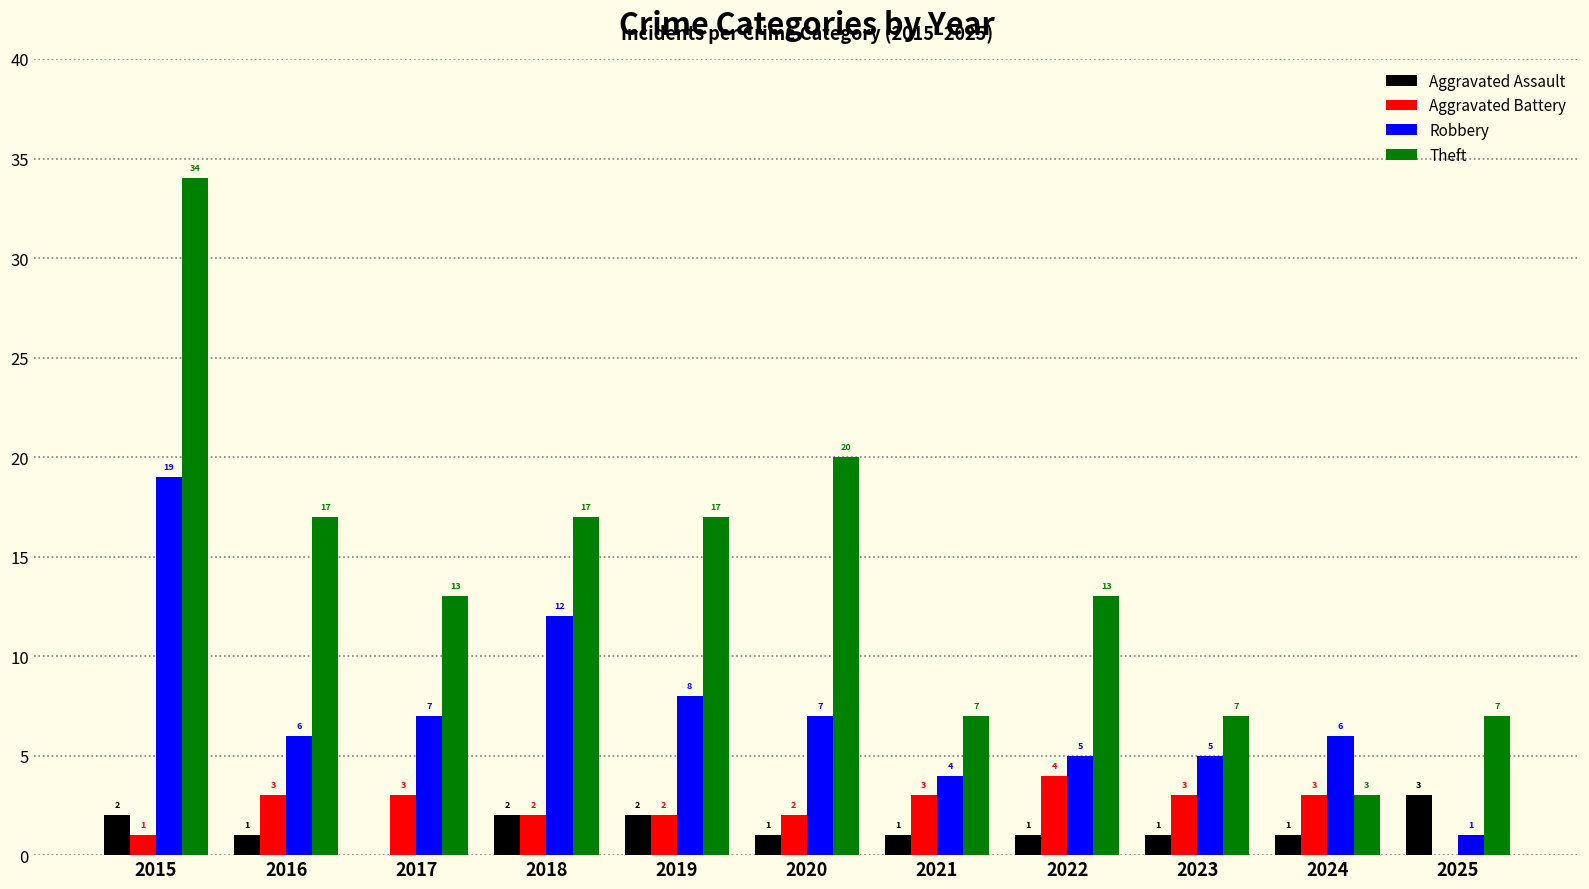

What is the approximate value of Aggravated Assault at 2015?

2